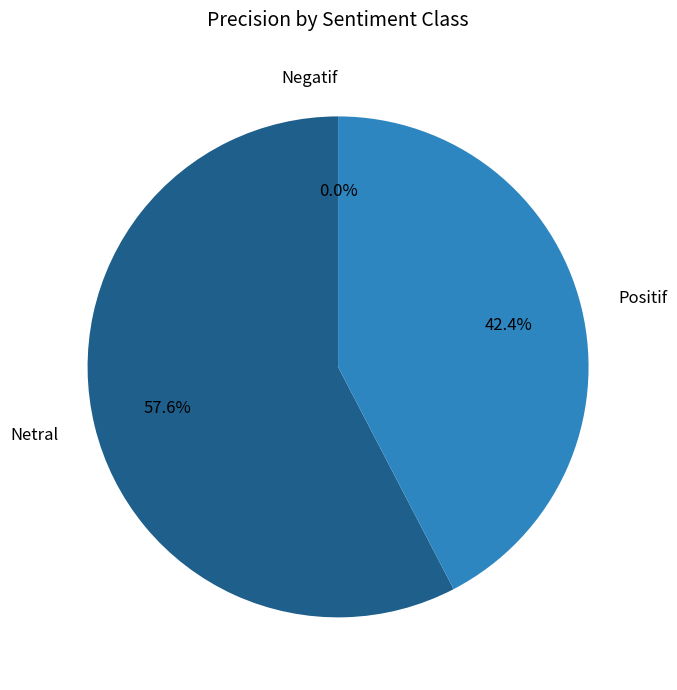

What is the largest slice in the pie chart?

Netral